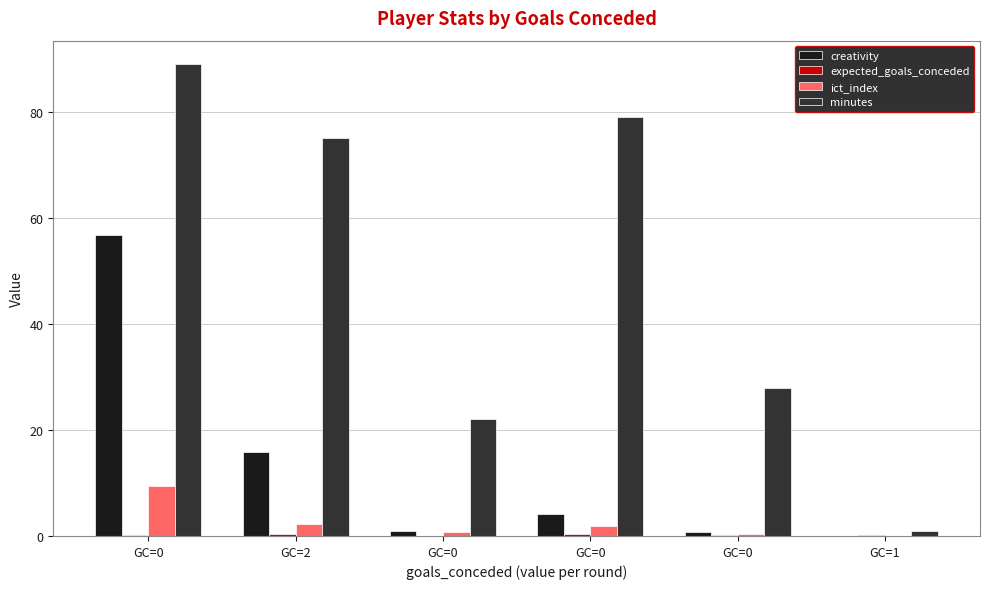

How many groups of bars are there?

6